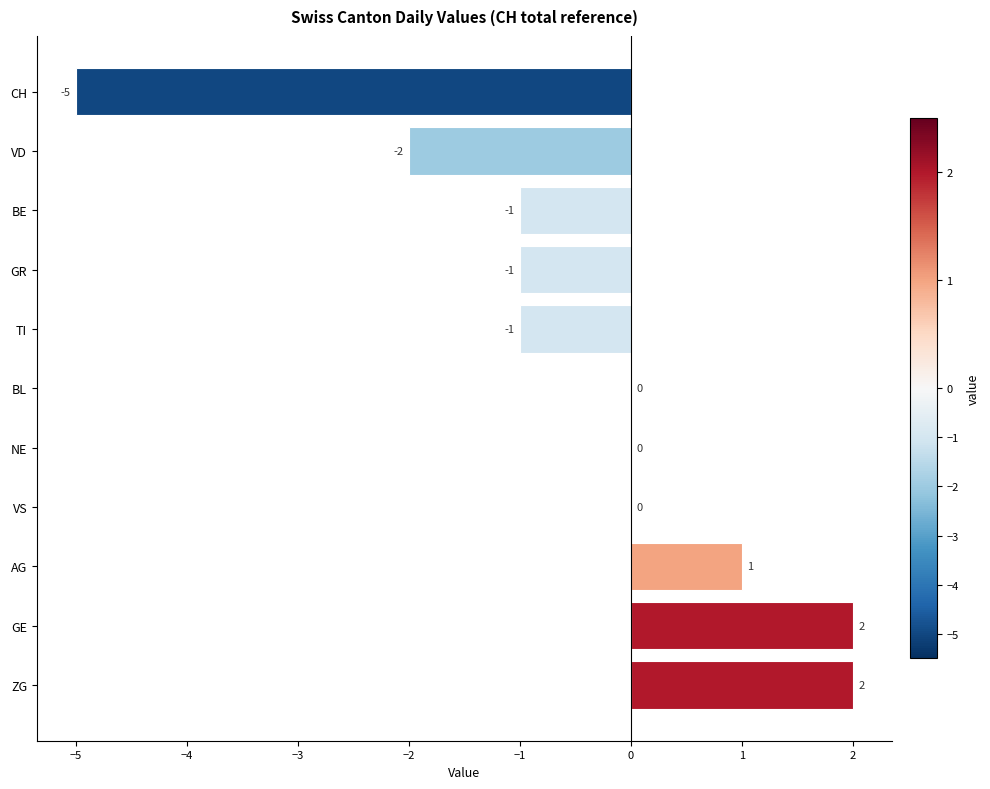

Are the bars horizontal?

Yes